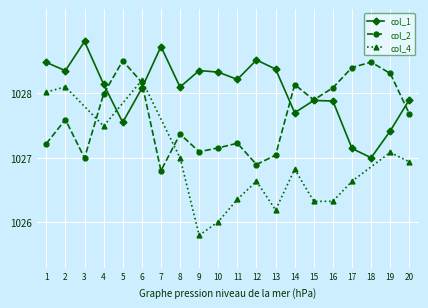

What value does the col_2 series have at 5?

1028.5